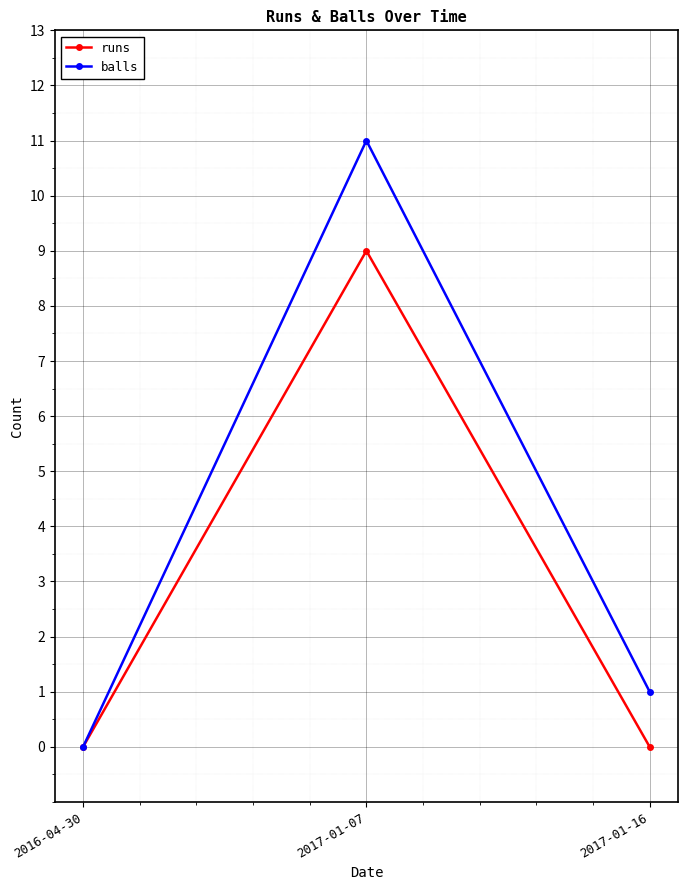

Which category has the highest value in the balls series?

2017-01-07